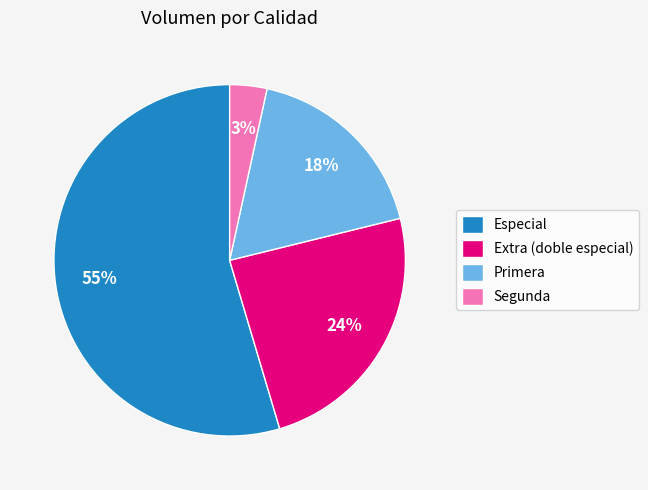

Is there a majority slice in this chart?

Yes